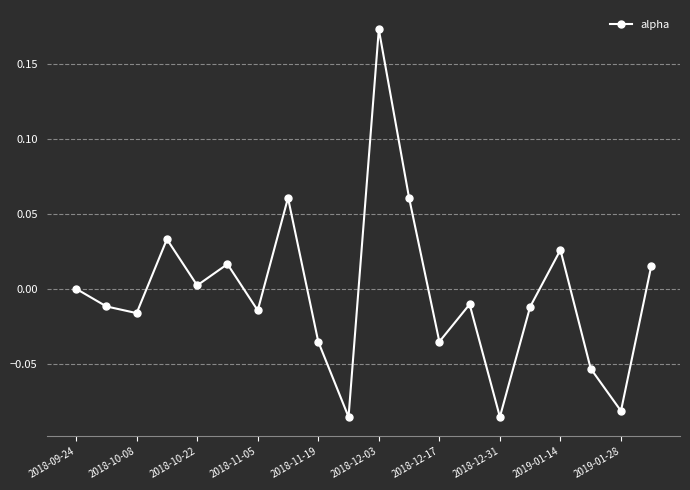

How many interior local valleys (lower than both neighbors) does the data have?

7